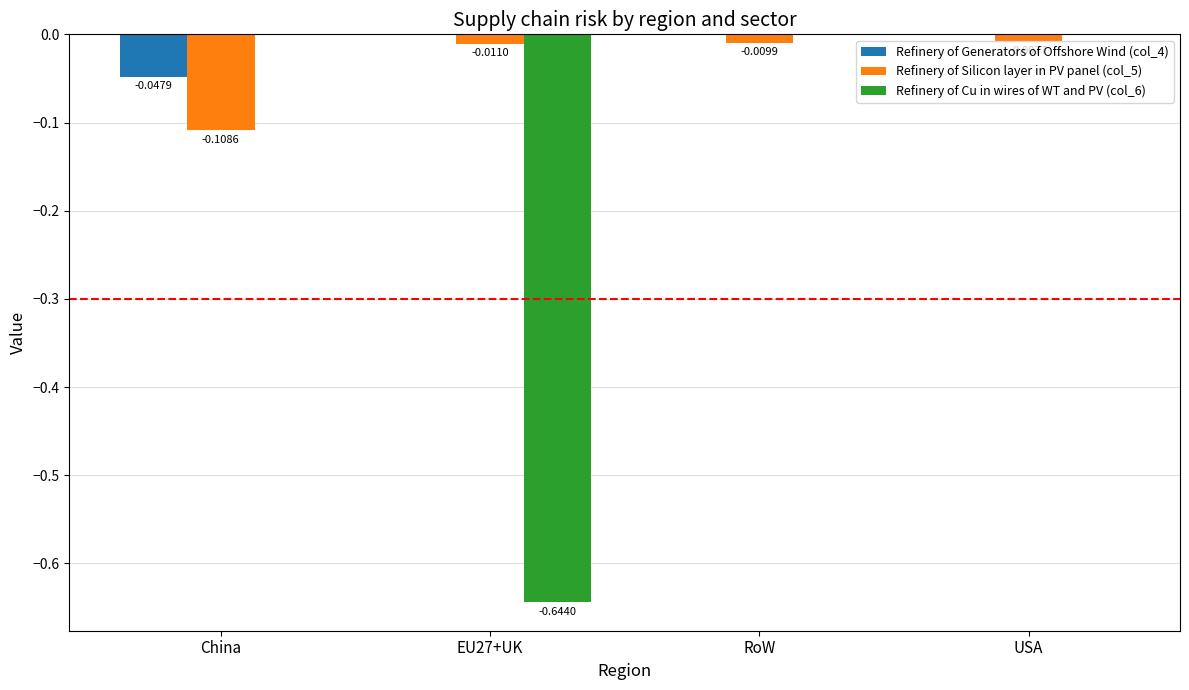

Which series changed the most between EU27+UK and USA?

Refinery of Cu in wires of WT and PV (col_6)